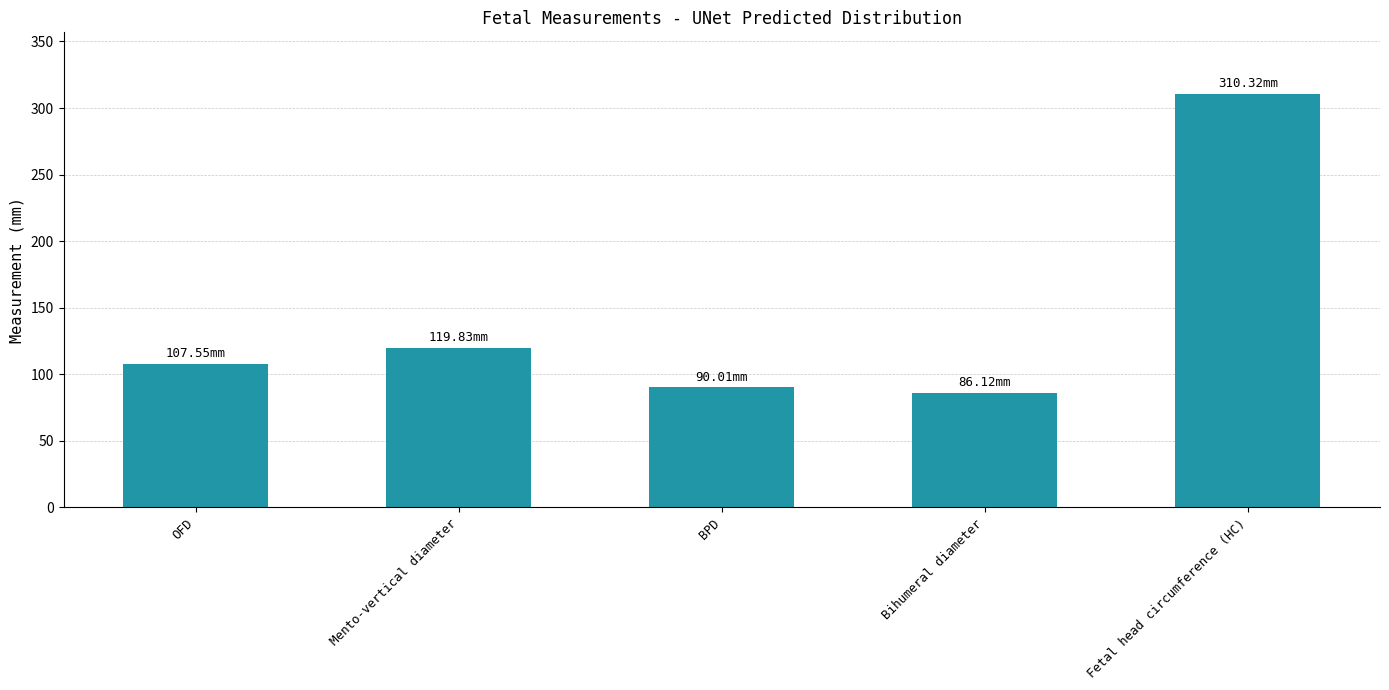

True or false: the data shows 158.0 at BPD.

False